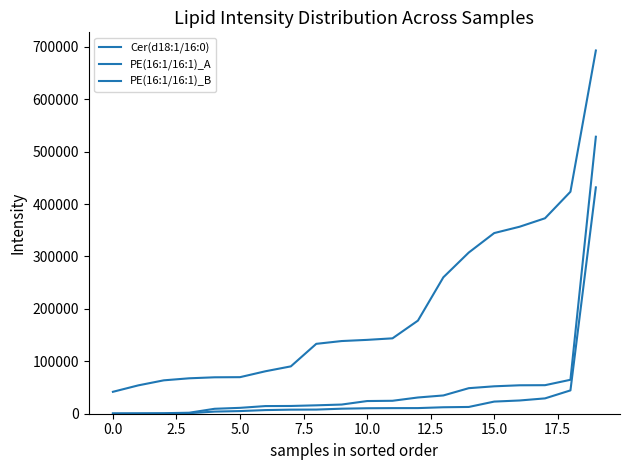

What is the label of the 10th point from the right?

10